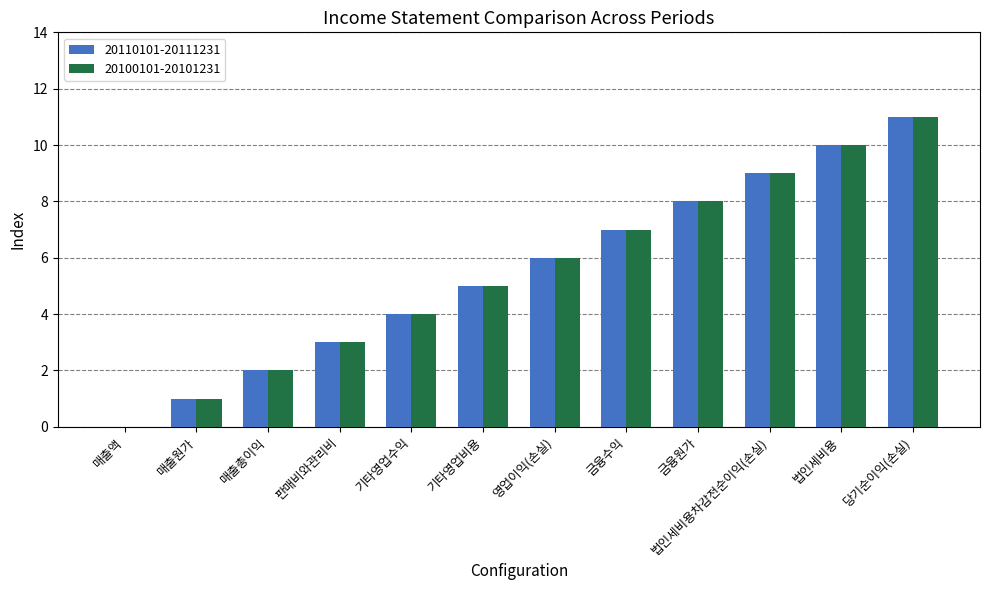

At which category is the sum across all series the highest?

당기순이익(손실)